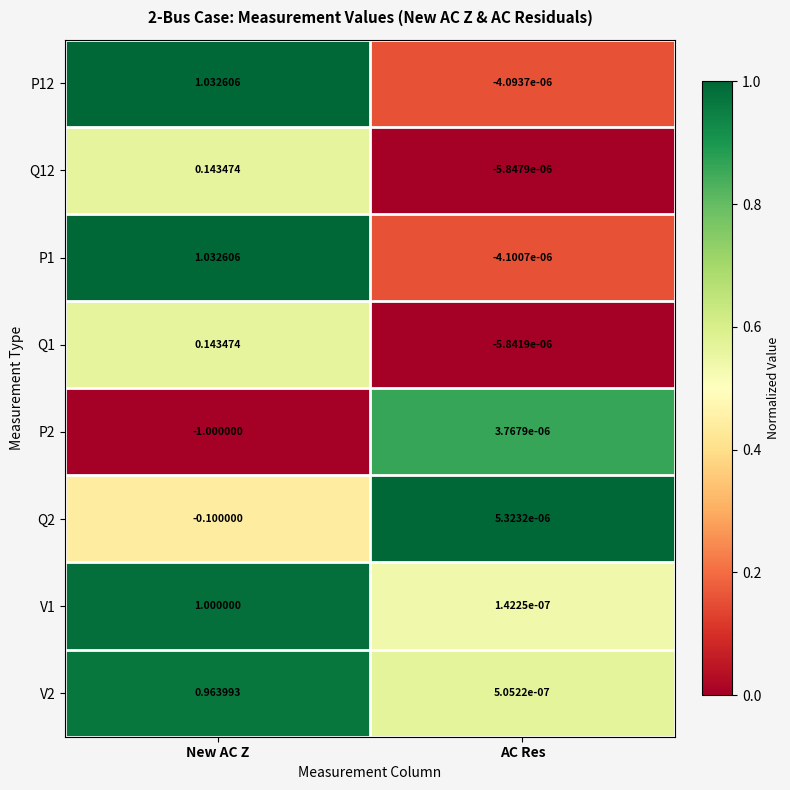

At which category is the sum across all series the highest?

New AC Z